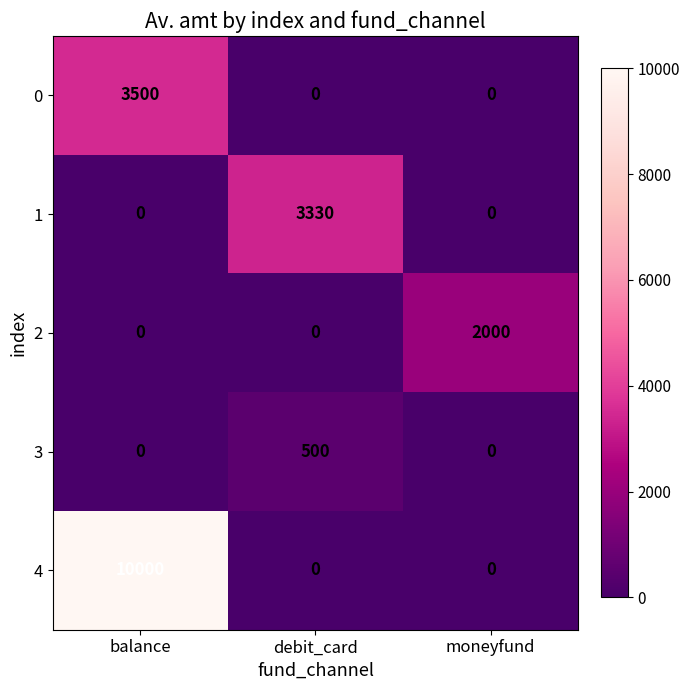

Rank the series by their maximum value, from highest to lowest.

4, 0, 1, 2, 3